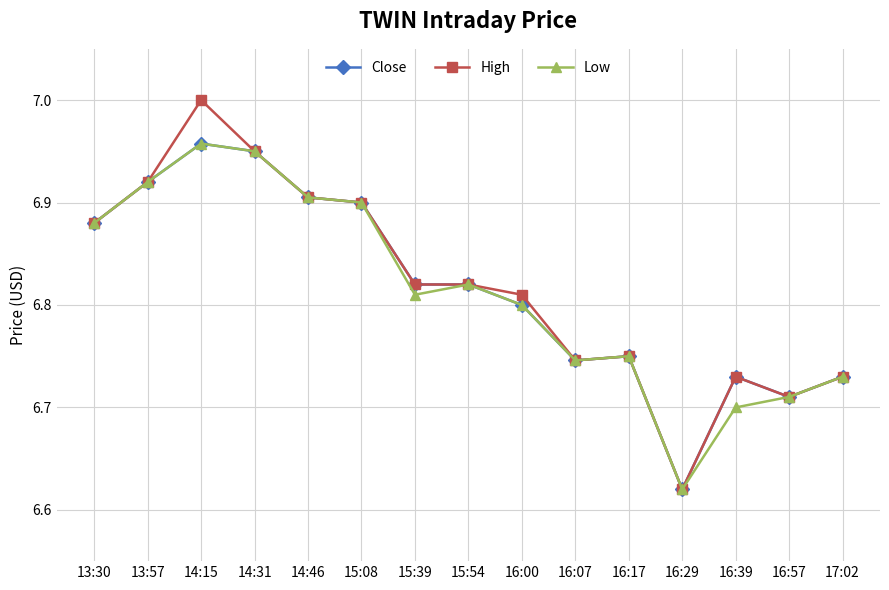

True or false: High has more than 1 points higher than both neighbors.

True